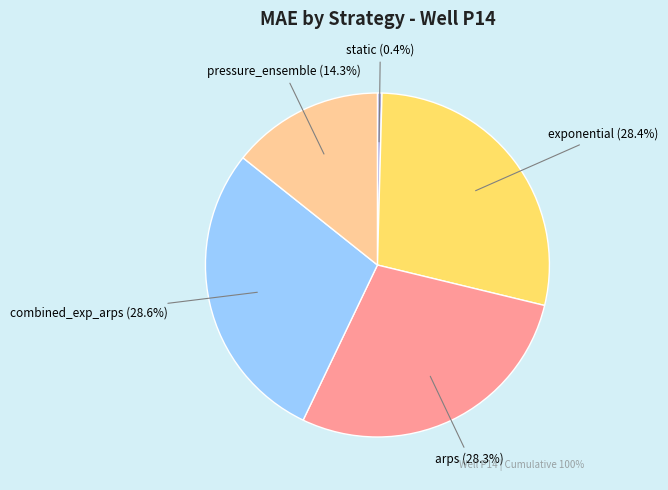

What is the ratio of the value at combined_exp_arps to the value at exponential?

1.0